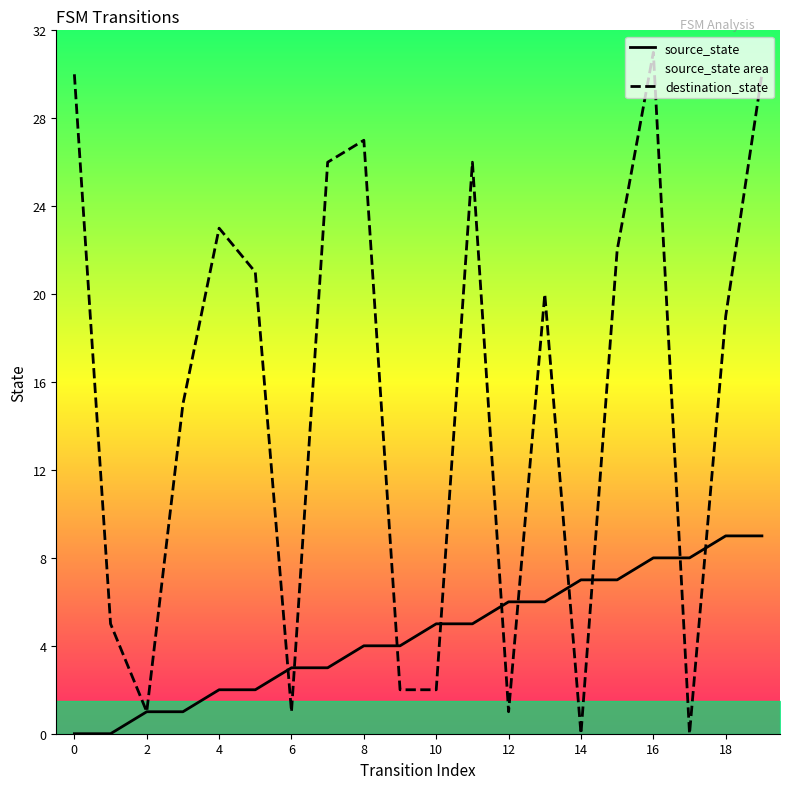

List the series in order of their peak value, lowest first.

source_state, destination_state